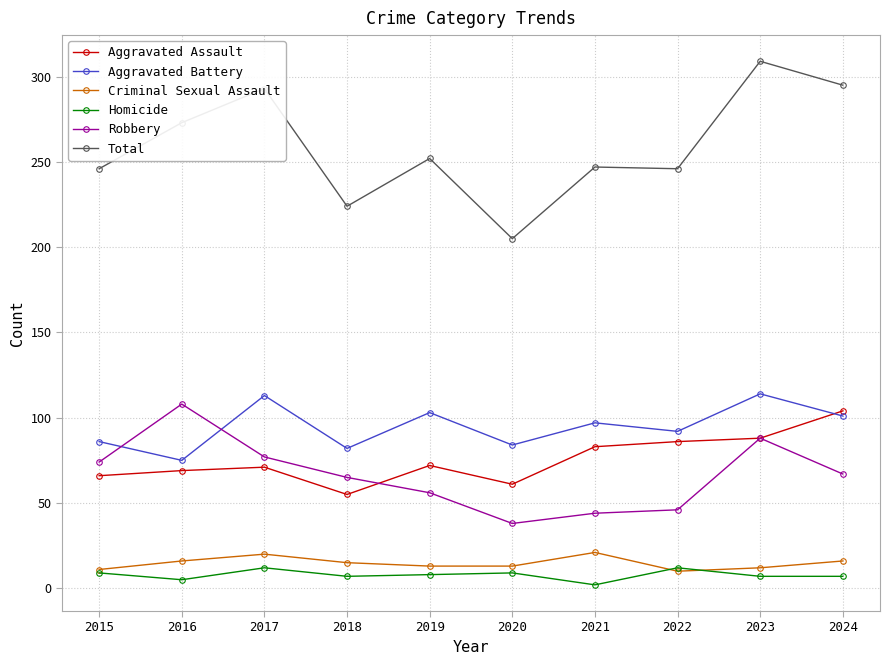

Read the Aggravated Assault value at 2022.

86